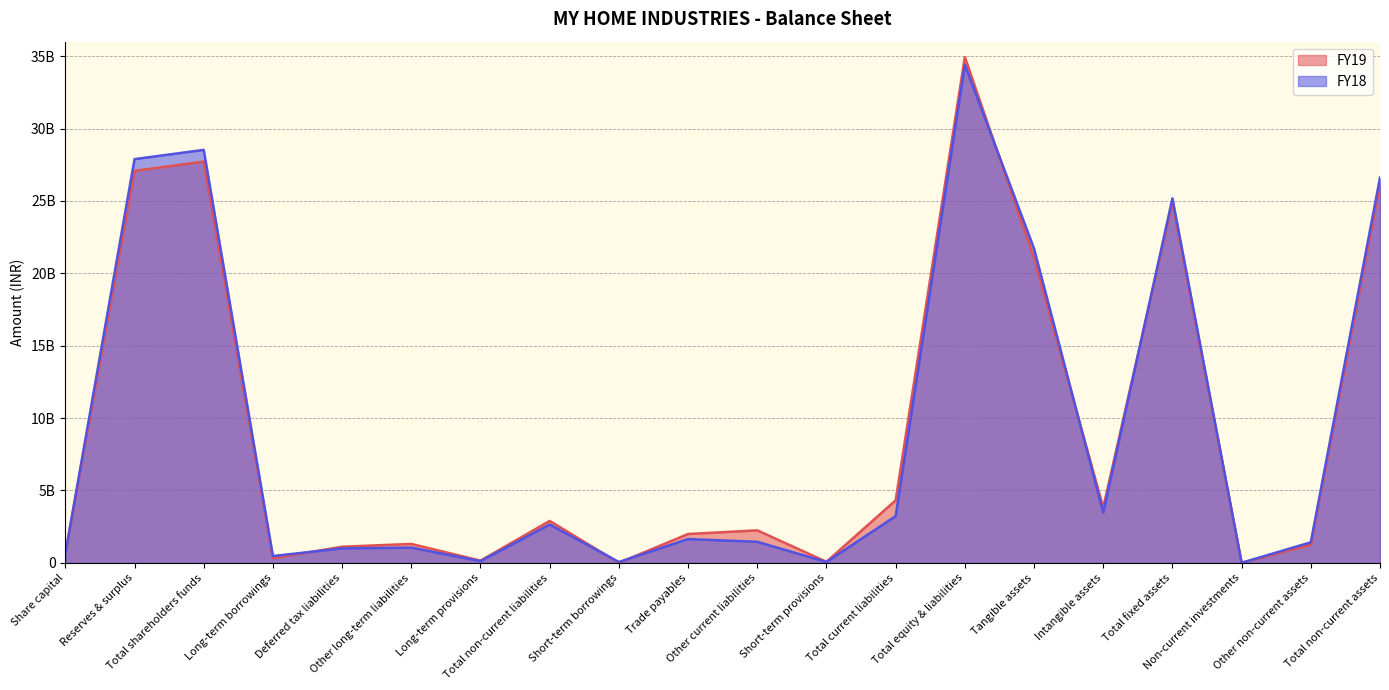

What value does the FY18 series have at Non-current investments, to the nearest 100?

7900000